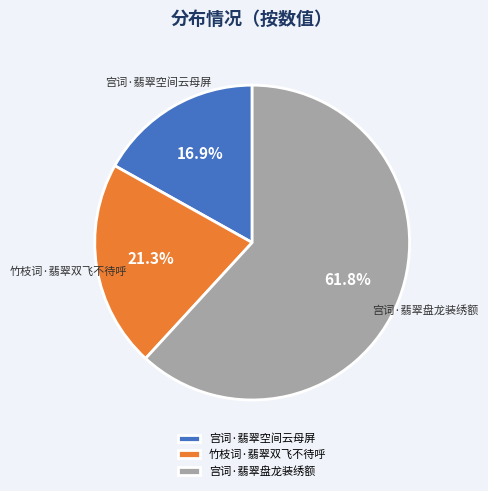

To the nearest percent, what is the combined percentage of 竹枝词·翡翠双飞不待呼 and 宫词·翡翠空间云母屏?

38%